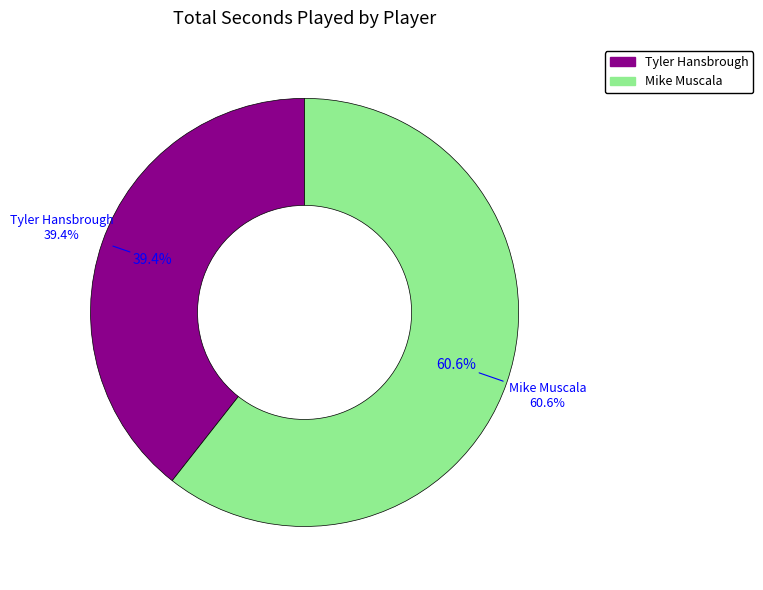

Is it true that Mike Muscala is 74% of the pie?

False